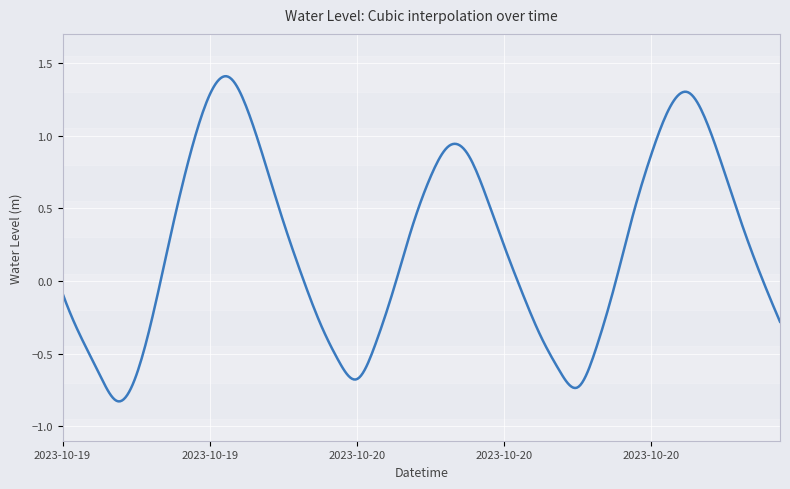

Reading right to left, transcribe all the data shown in this chart.

-0.3	0.0	0.4	0.7	1.1	1.3	1.2	0.9	0.5	-0.0	-0.5	-0.7	-0.6	-0.4	-0.1	0.2	0.6	0.9	0.9	0.7	0.4	-0.1	-0.4	-0.7	-0.5	-0.3	0.0	0.4	0.8	1.2	1.4	1.3	0.9	0.4	-0.2	-0.7	-0.8	-0.6	-0.4	-0.1